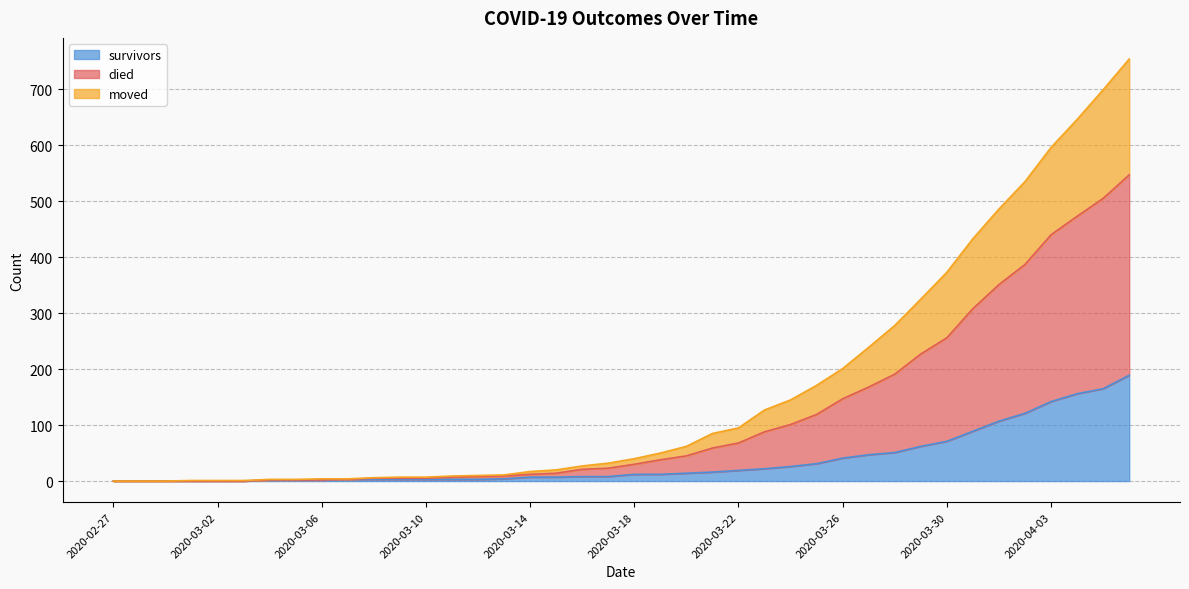

True or false: moved and died intersect in this chart.

False